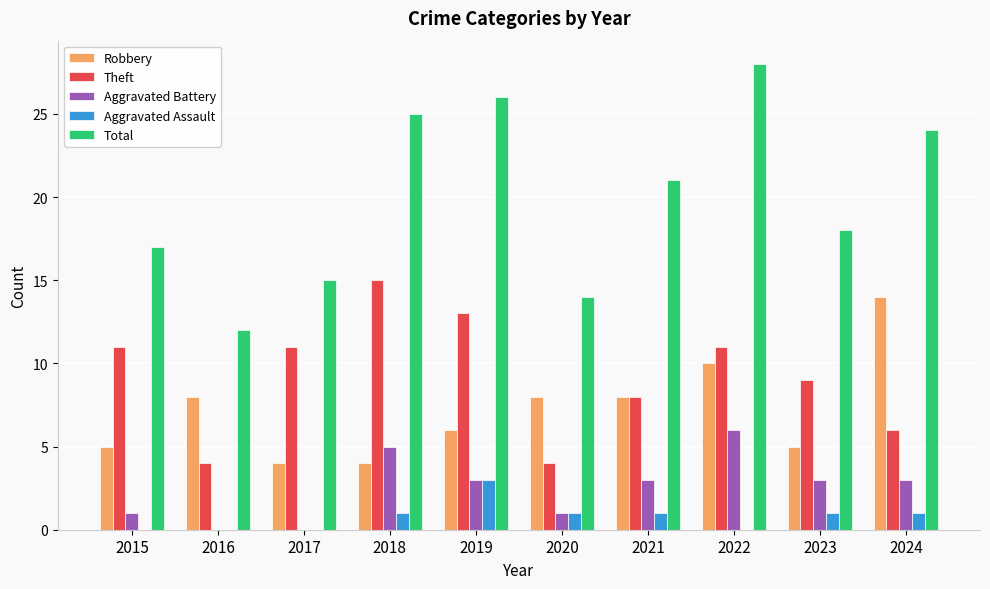

Which series has the widest spread of values?

Total